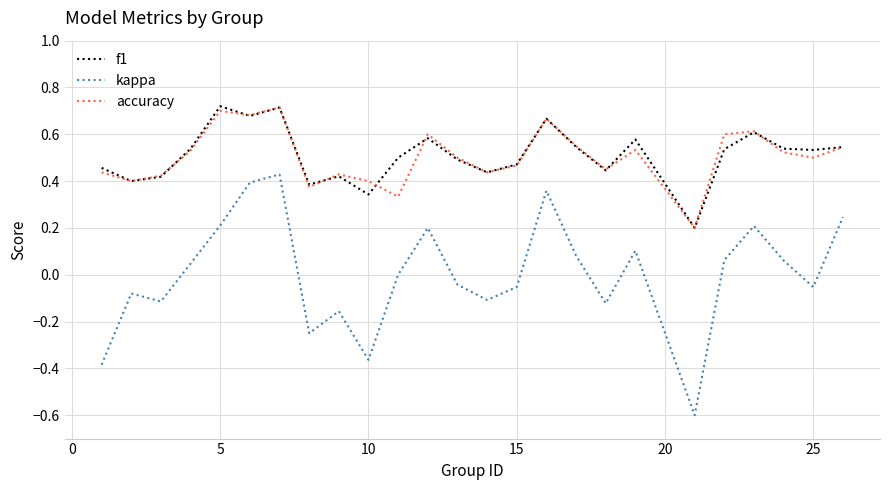

Which series has the widest spread of values?

kappa